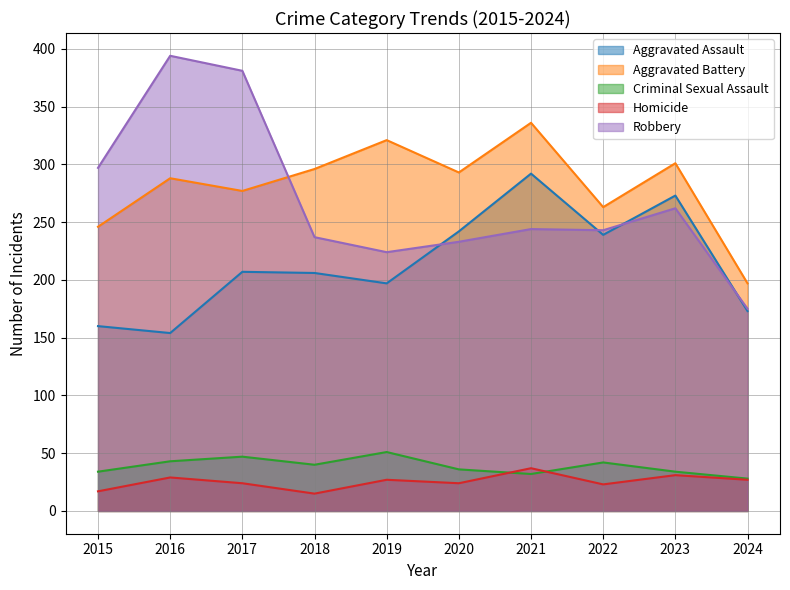

Between 2017 and 2018, which is larger?

2017